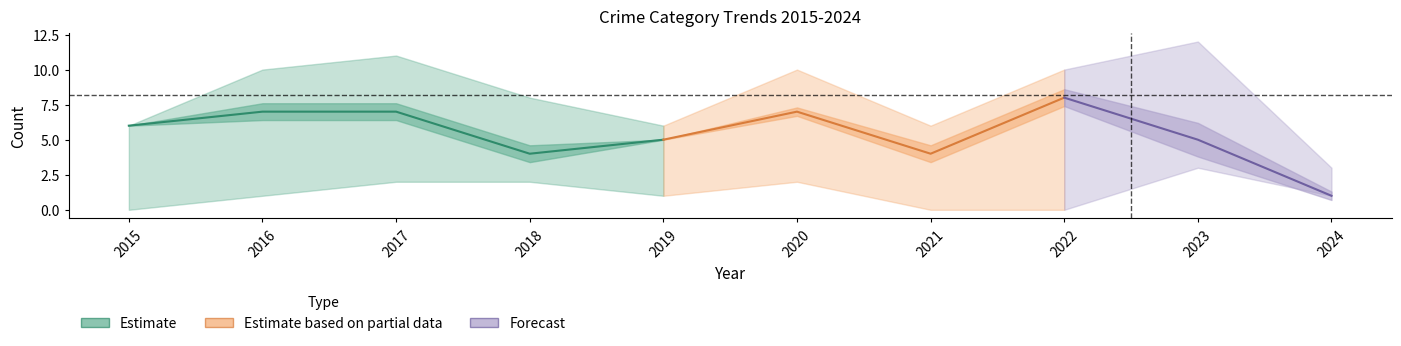

What is the difference between the Robbery values at 2020 and 2015?

1